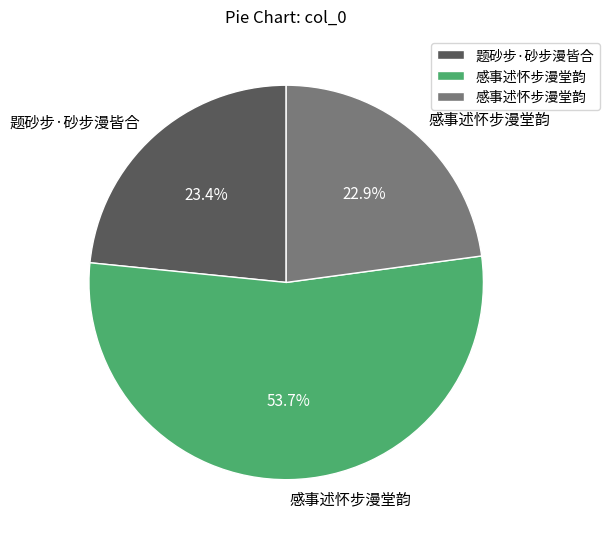

Is there any slice that represents more than half of the pie?

Yes